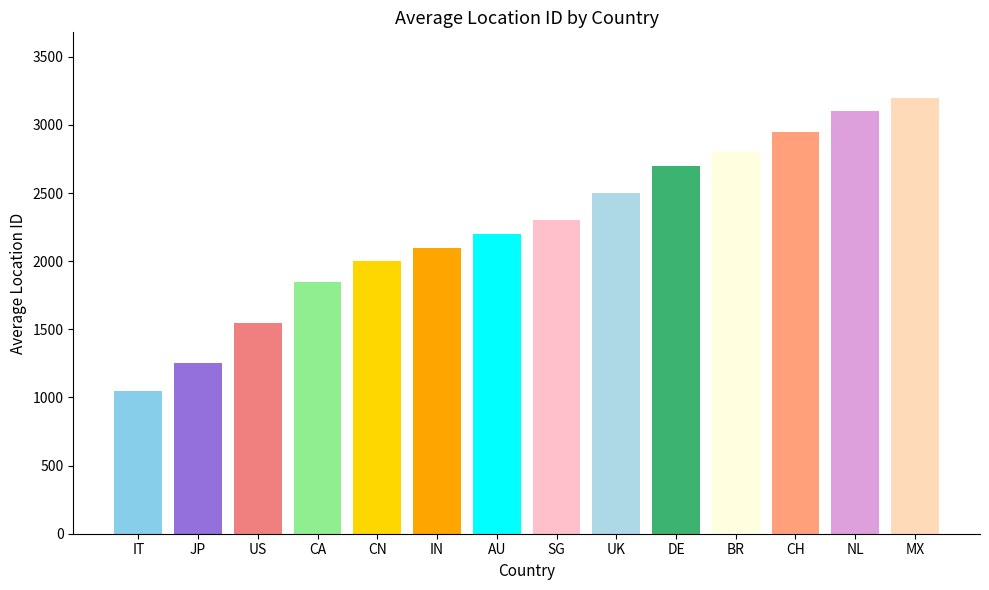

What is the label of the 8th bar from the right?

AU